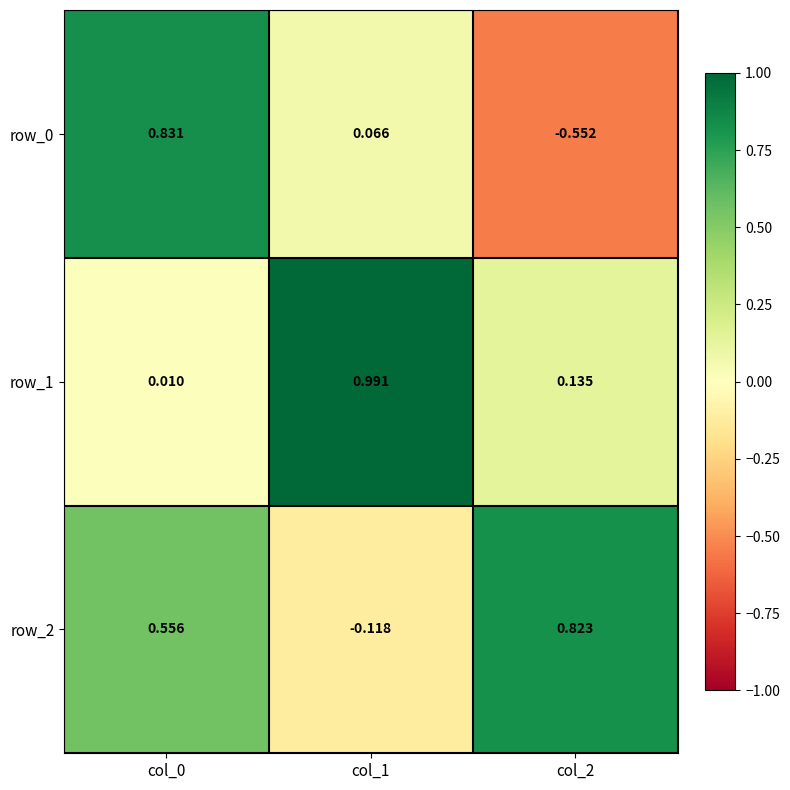

Reading right to left, what are all the values shown in this chart?

row_0: col_2=-0.6	col_1=0.1	col_0=0.8
row_1: col_2=0.1	col_1=1.0	col_0=0.0
row_2: col_2=0.8	col_1=-0.1	col_0=0.6